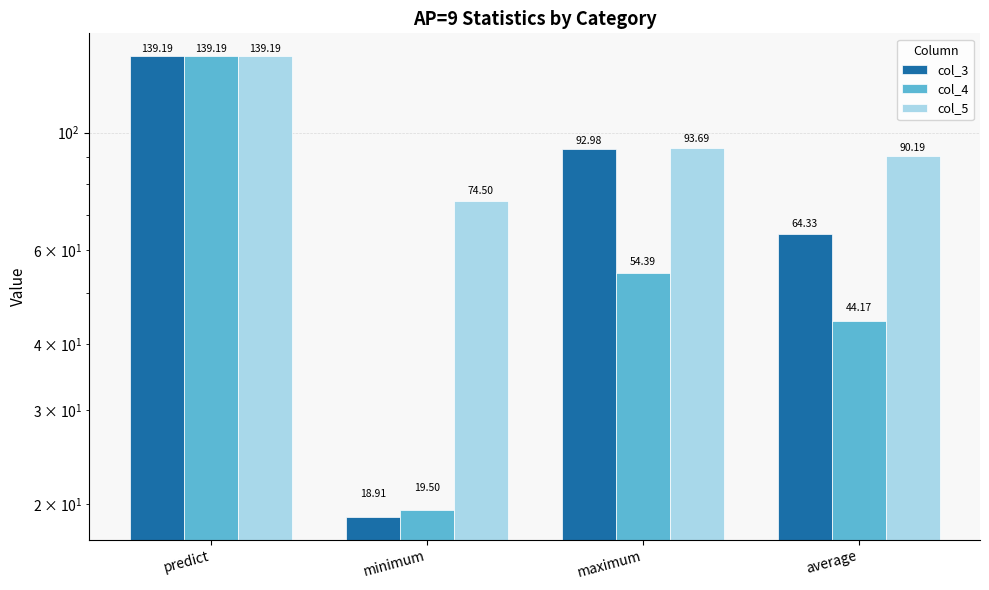

Count the number of categories in the chart.

4